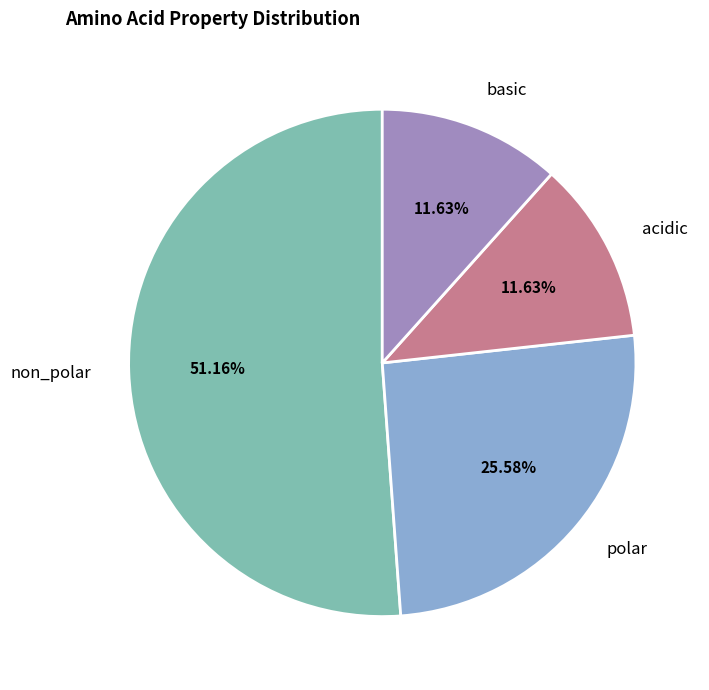

Does any single category account for the majority?

Yes